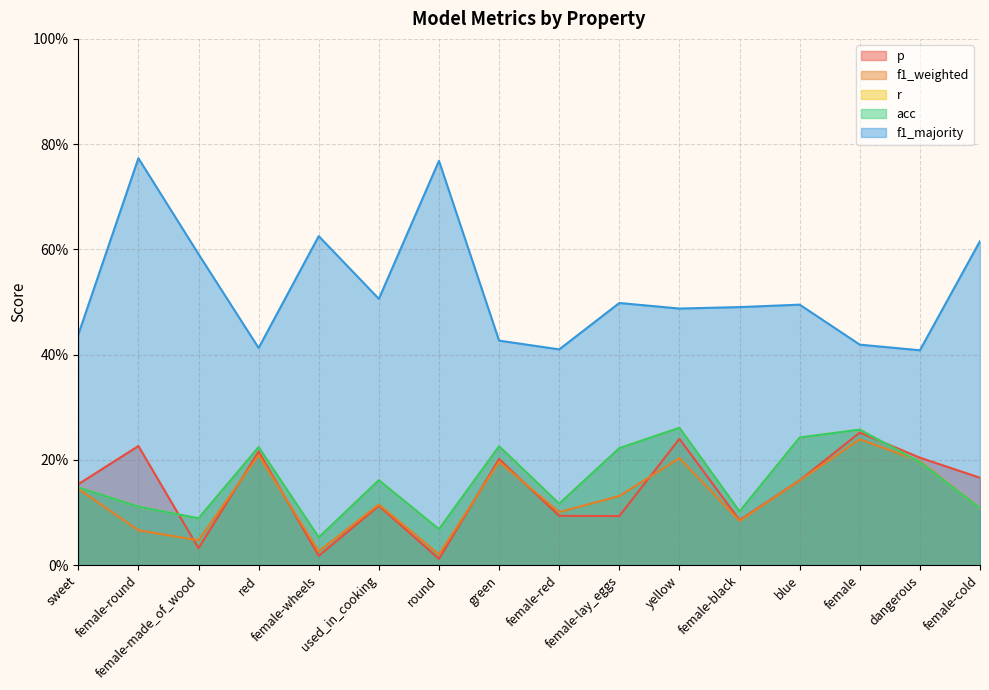

What value does the acc series have at blue?

0.2